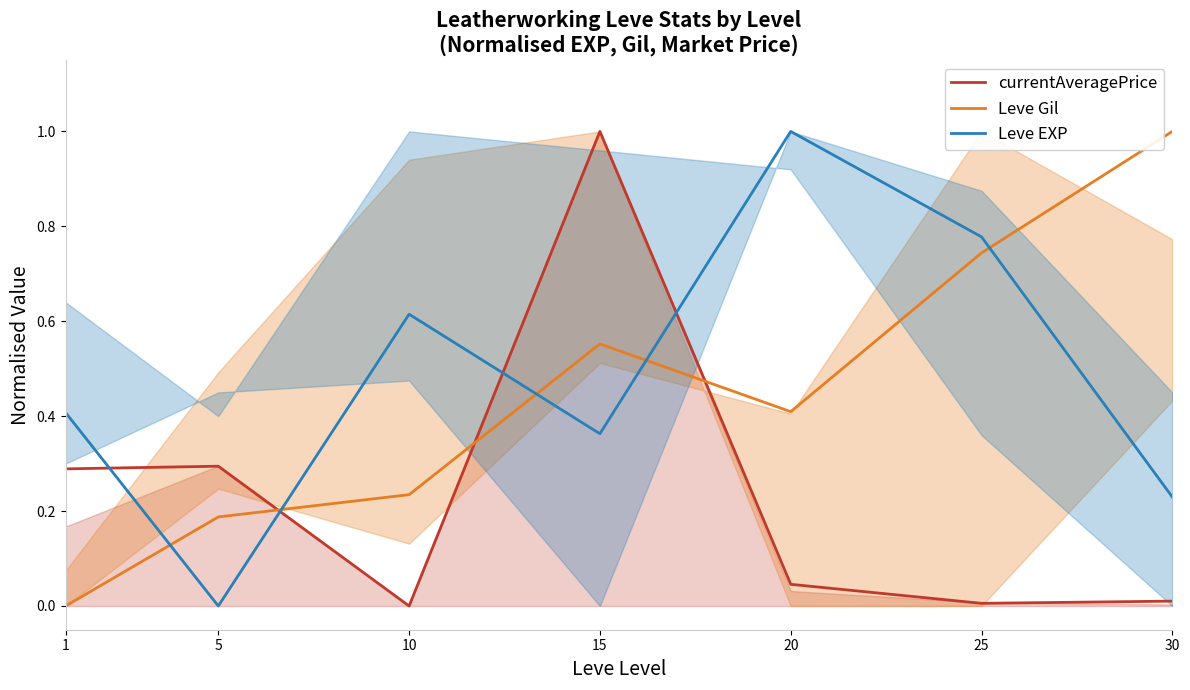

At which category does the chart reach its peak across all series?

15